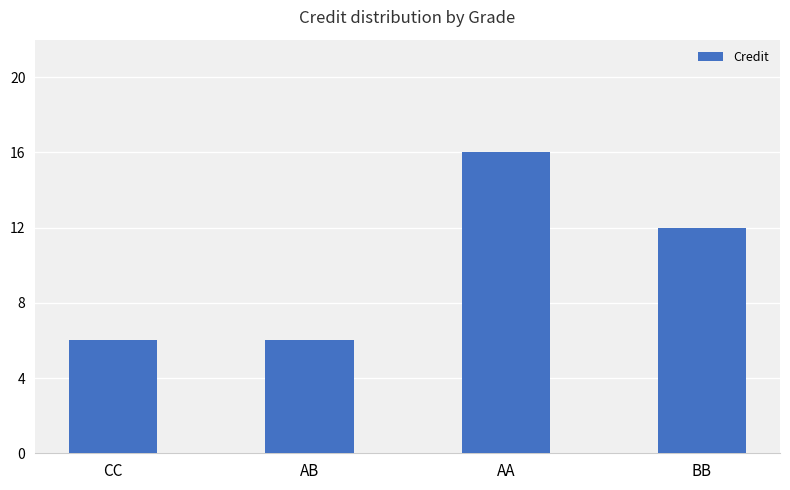

What is the label of the 2nd bar from the left?

AB